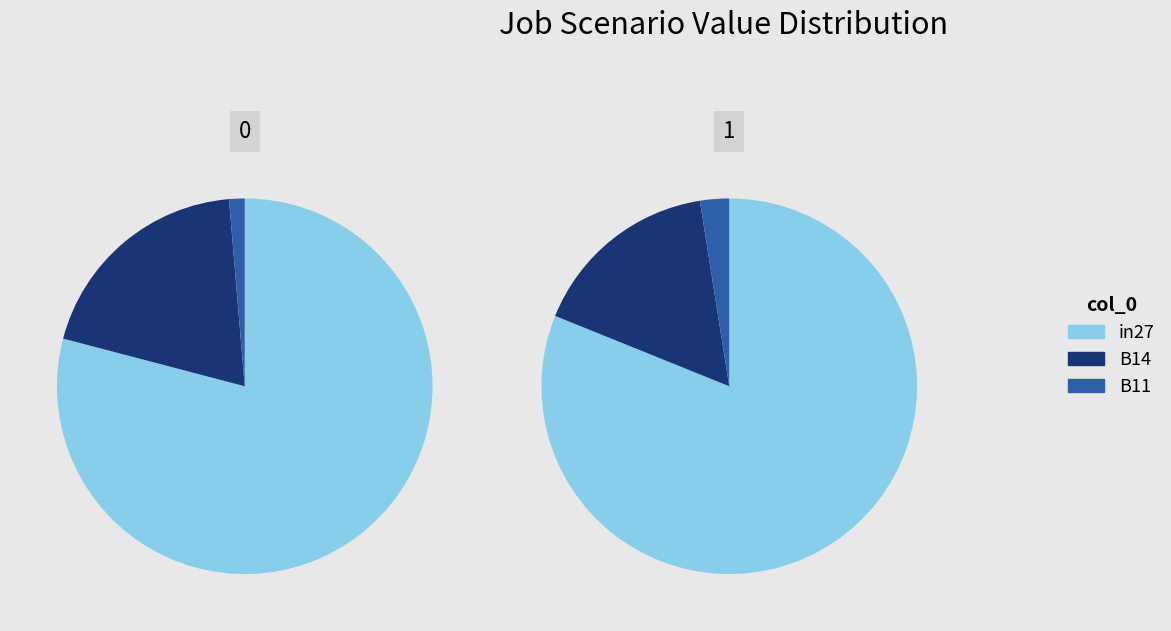

Which category has the biggest portion of the pie?

in27